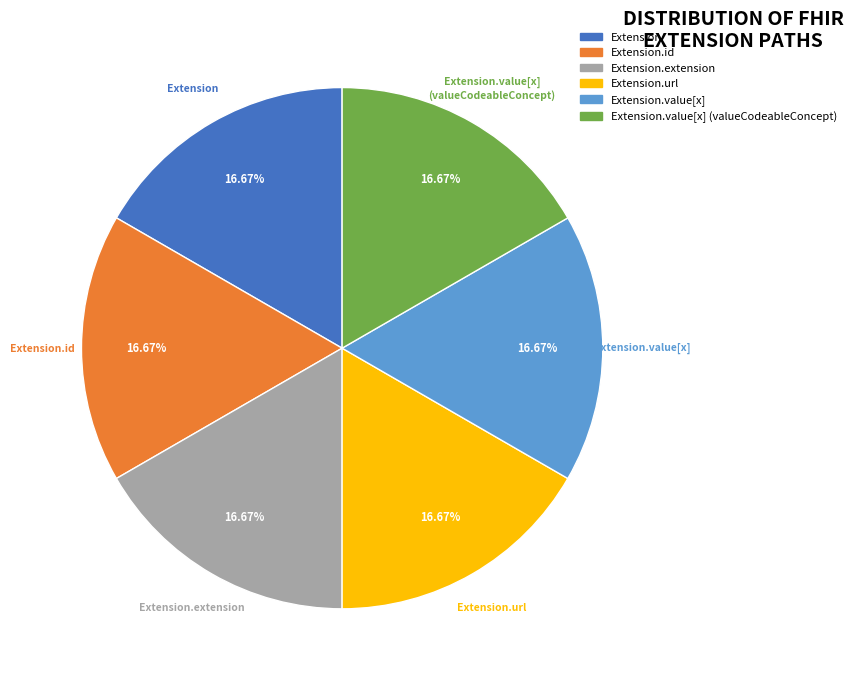

Count the number of slices in the pie.

6